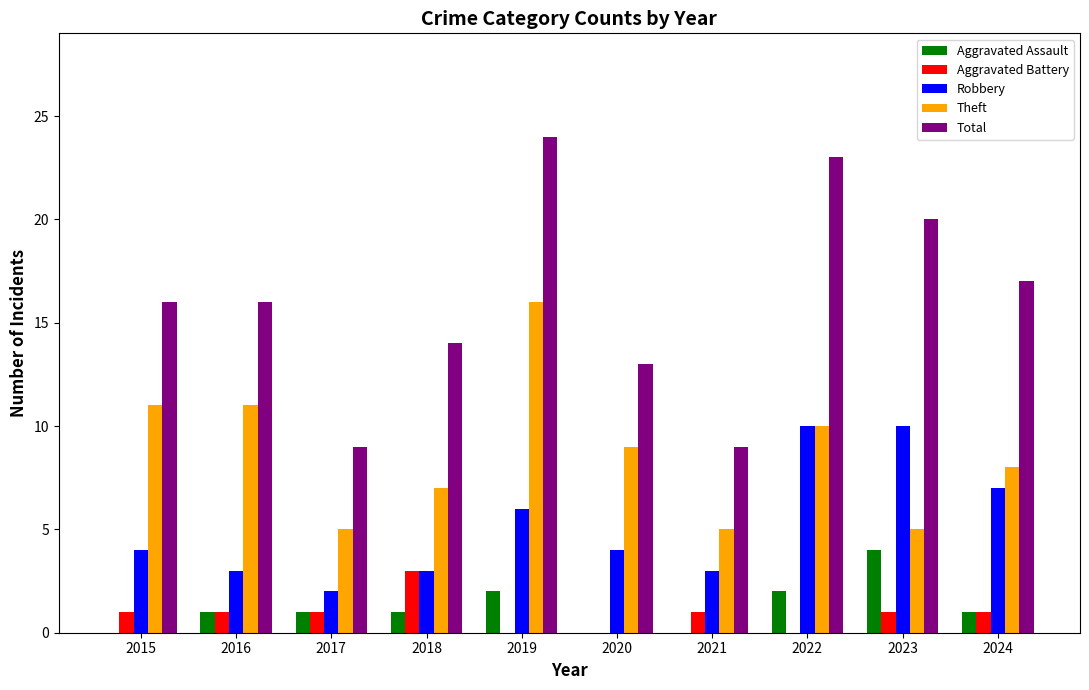

Reading left to right, what are all the values shown in this chart?

Aggravated Assault: 2015=0	2016=1	2017=1	2018=1	2019=2	2020=0	2021=0	2022=2	2023=4	2024=1
Aggravated Battery: 2015=1	2016=1	2017=1	2018=3	2019=0	2020=0	2021=1	2022=0	2023=1	2024=1
Robbery: 2015=4	2016=3	2017=2	2018=3	2019=6	2020=4	2021=3	2022=10	2023=10	2024=7
Theft: 2015=11	2016=11	2017=5	2018=7	2019=16	2020=9	2021=5	2022=10	2023=5	2024=8
Total: 2015=16	2016=16	2017=9	2018=14	2019=24	2020=13	2021=9	2022=23	2023=20	2024=17